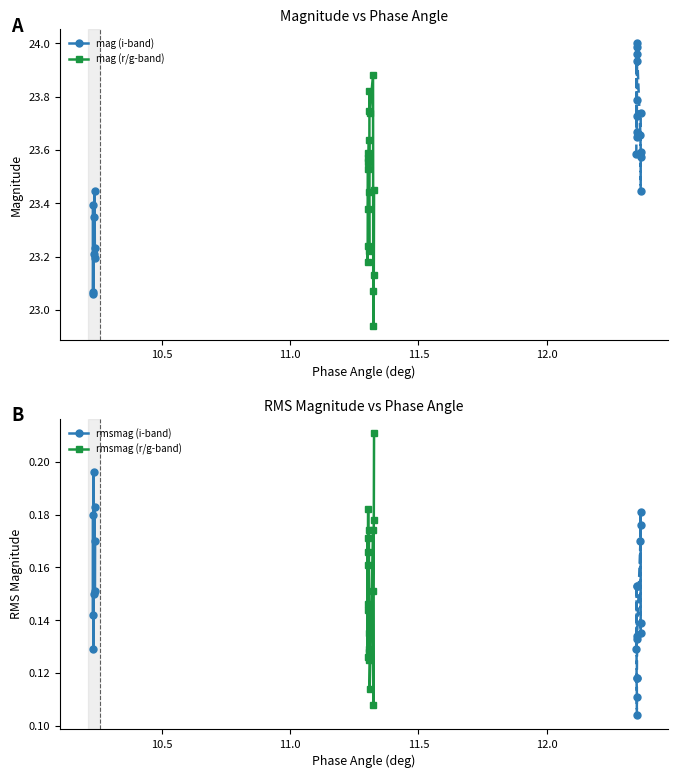

True or false: mag (i-band) has more than 2 interior local peaks.

True